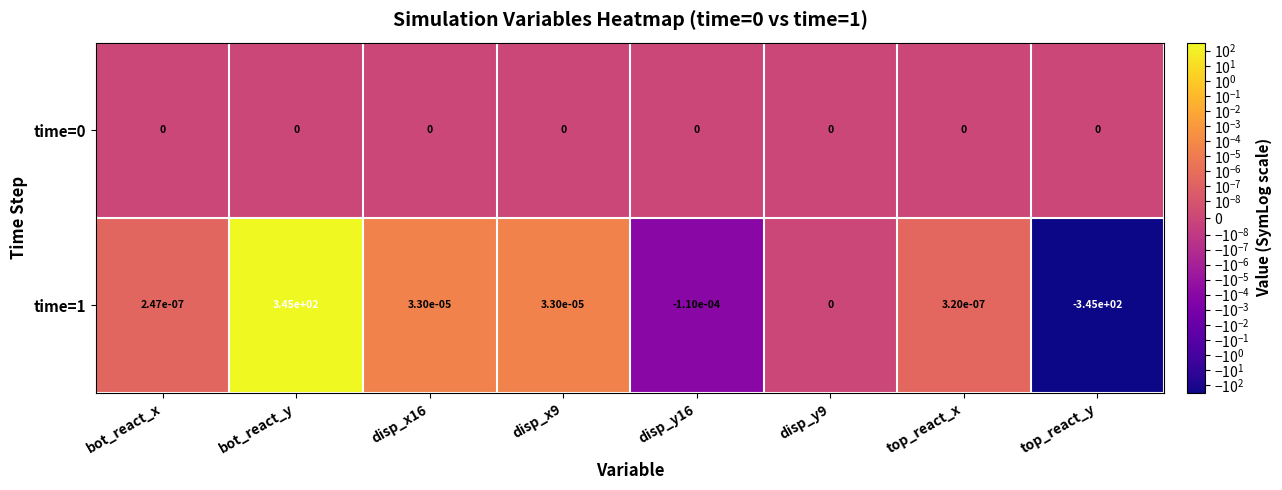

Is it true that time=0 equals 0.0 at top_react_y?

True